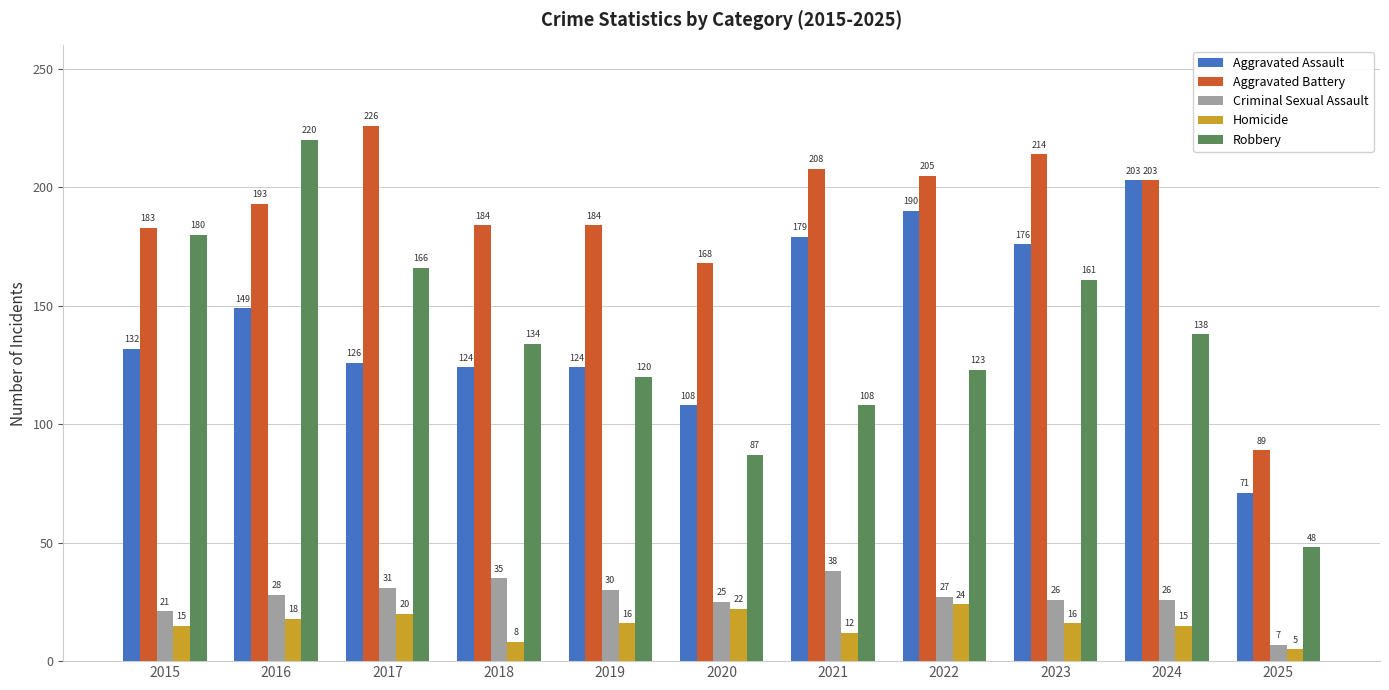

Which series changed the most between 2019 and 2022?

Aggravated Assault